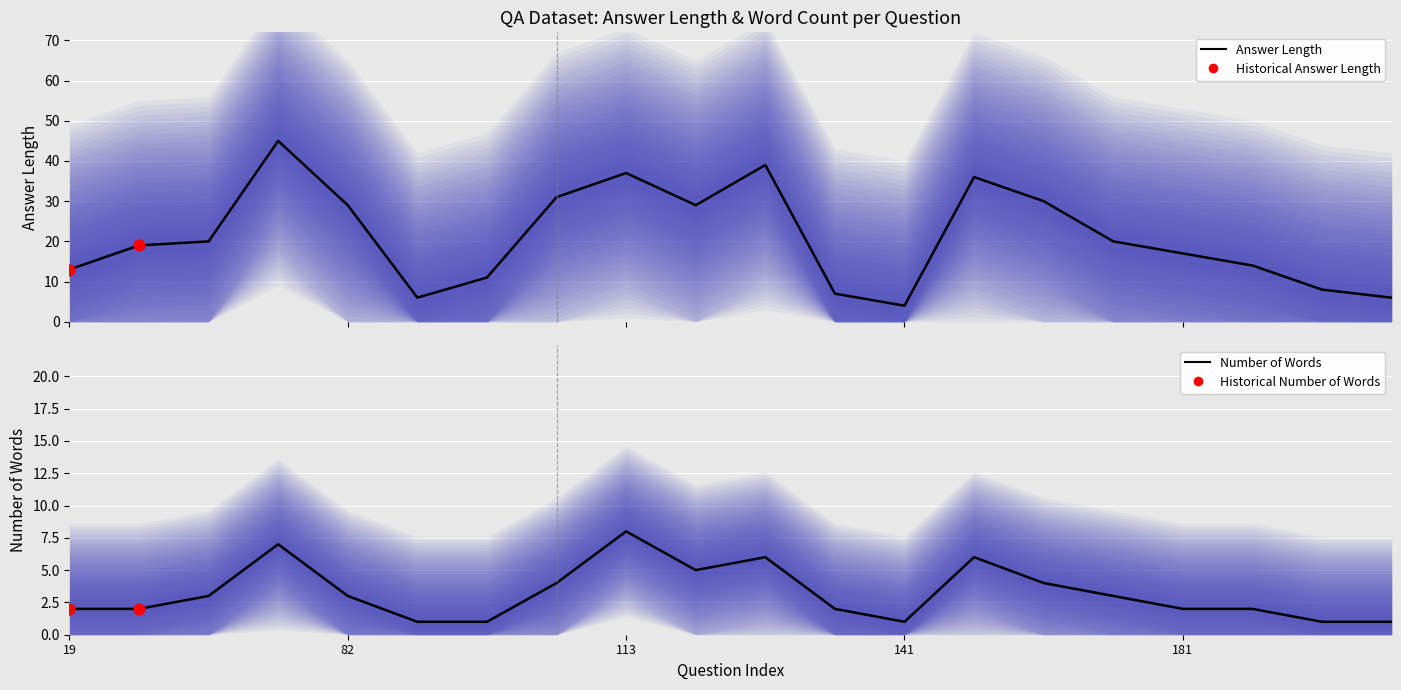

At which category is the sum across all series the highest?

81